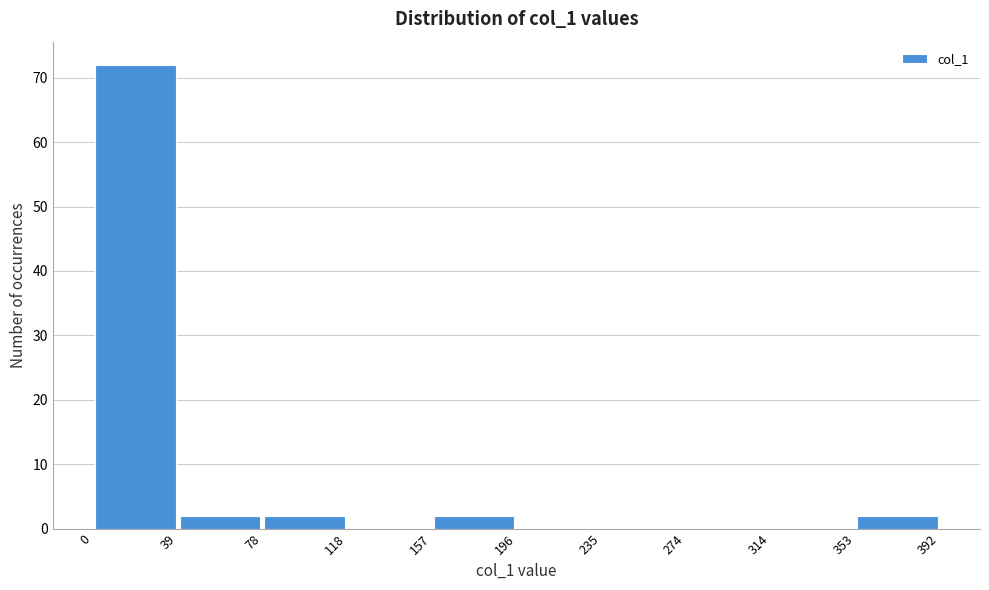

Which range on the x-axis has the tallest bar?

0 to 39